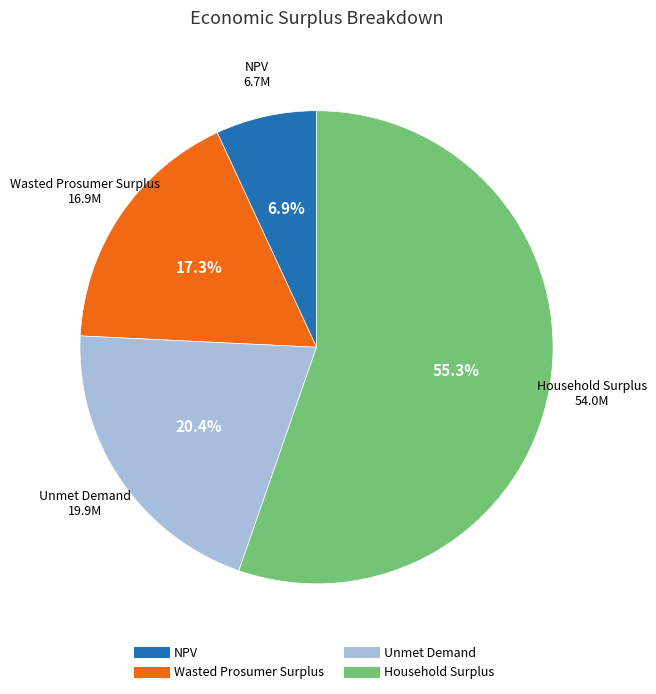

Approximately how many times larger is the value at NPV compared to Unmet Demand?

0.3